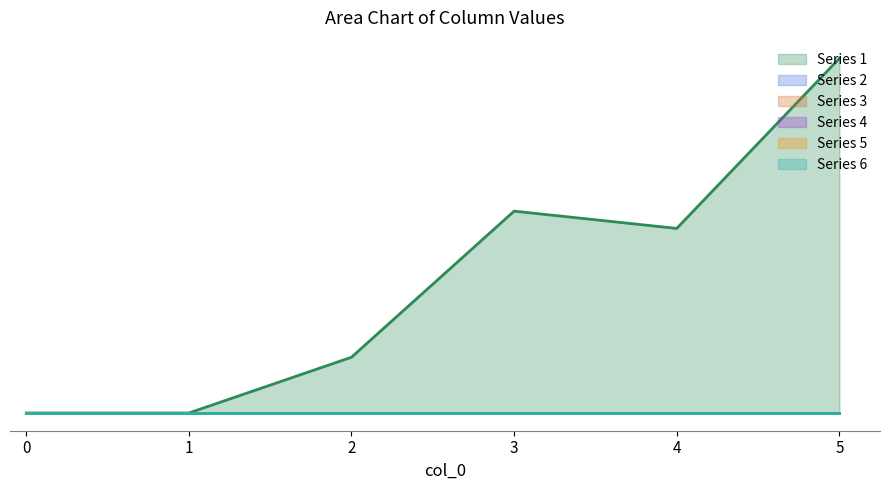

True or false: 4 has a value of 0.0 at 5.

True